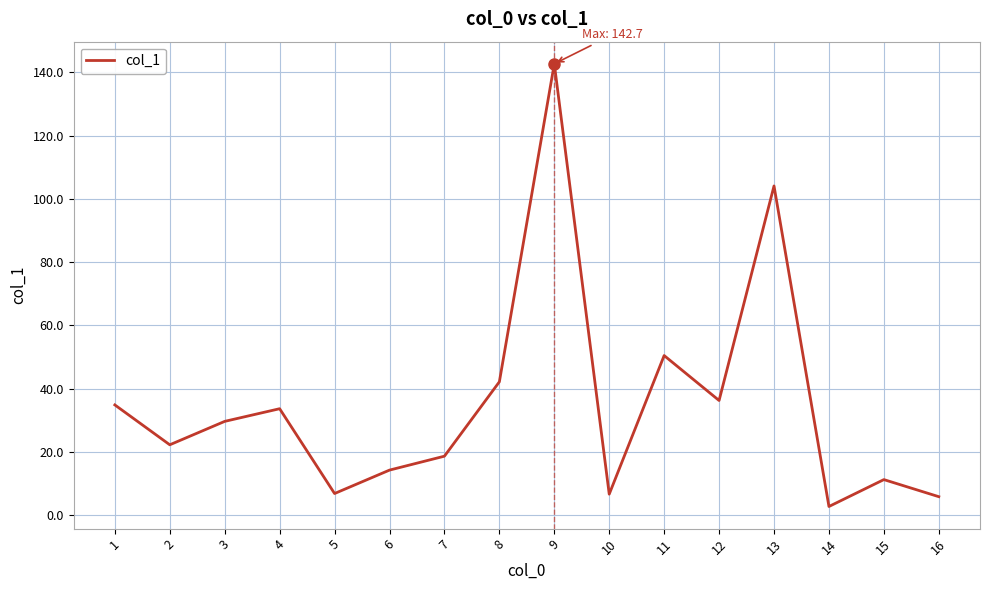

The chart shows a value of 44.7 at 4. True or false?

False